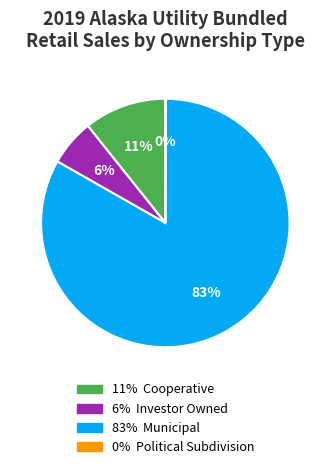

To the nearest percent, what is the average slice percentage?

25%